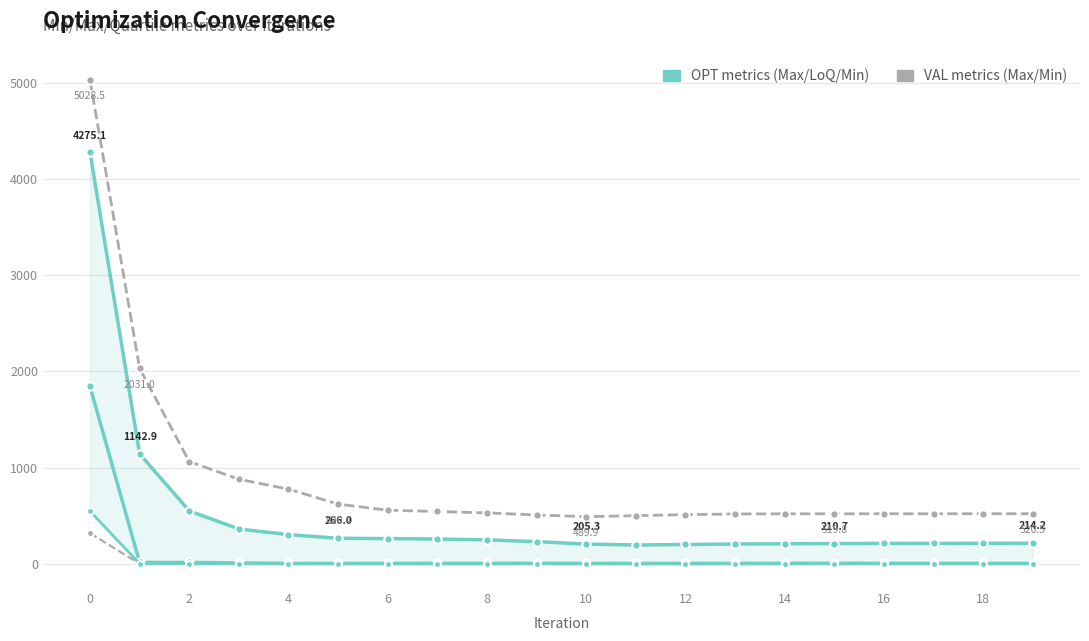

True or false: OPTMAX and VALMAX cross at least once.

False